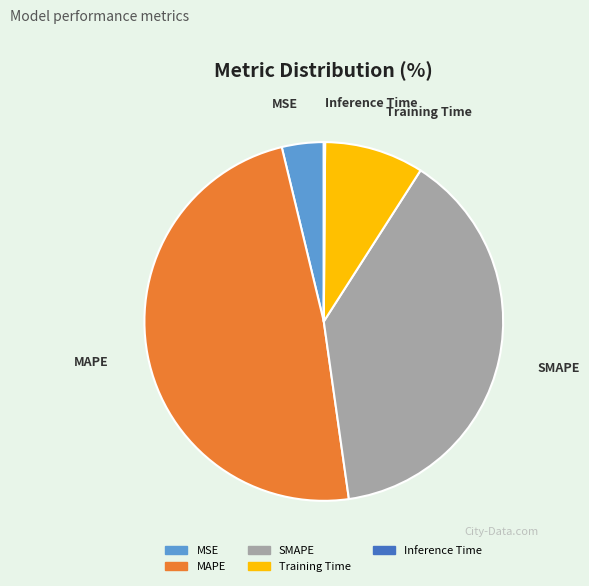

Which has a higher value, MAPE or MSE?

MAPE